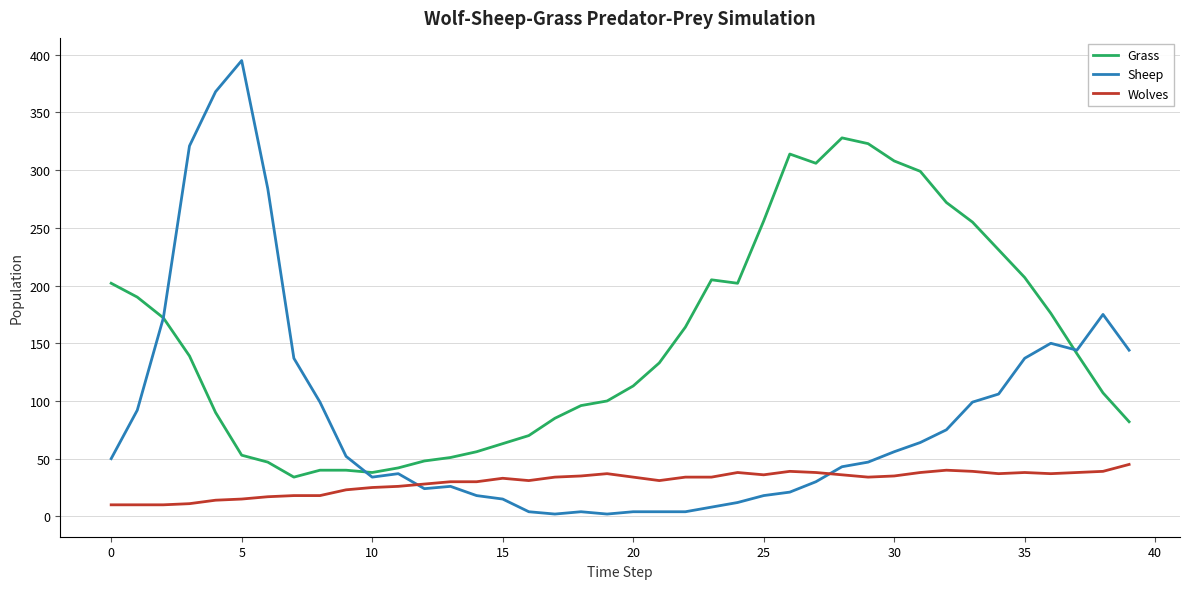

What is the minimum value for Sheep?

2